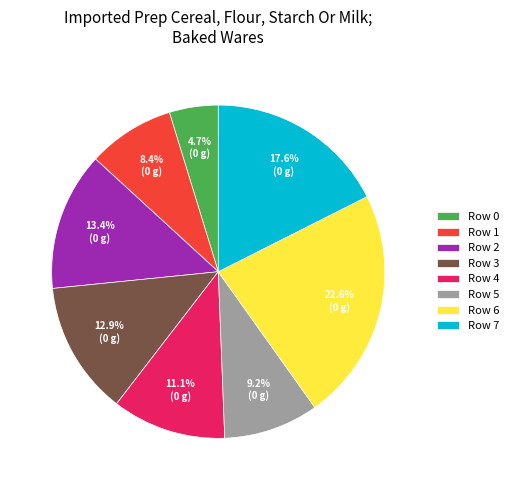

Is there a majority slice in this chart?

No